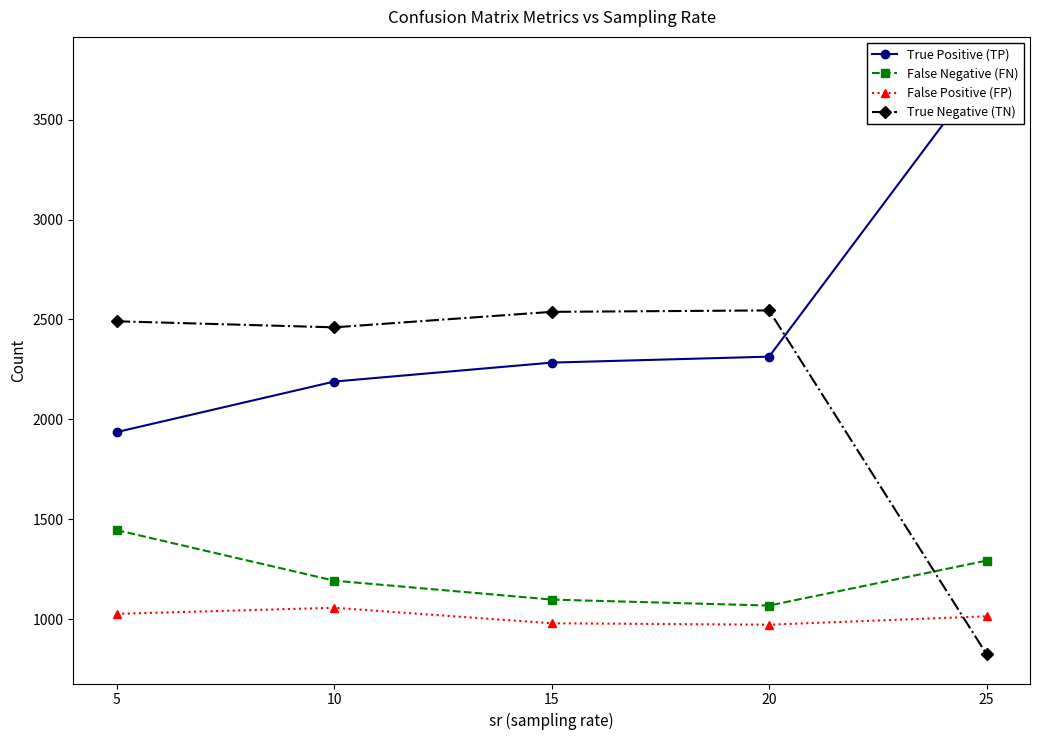

Which series has the largest total across all categories?

True Positive (TP)